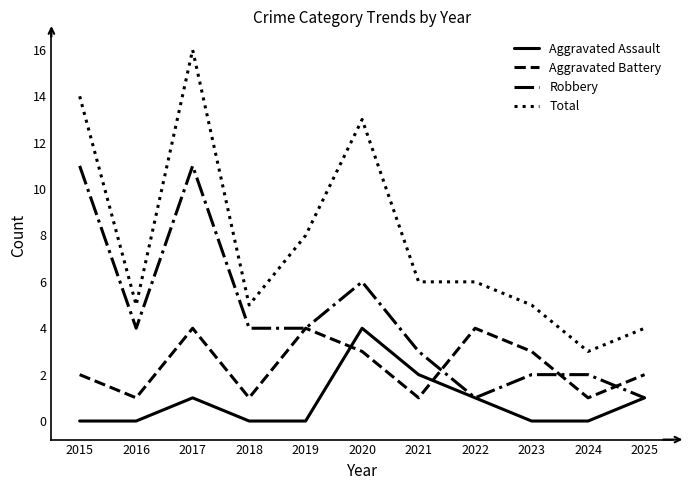

At how many categories does at least one series exceed 2?

11